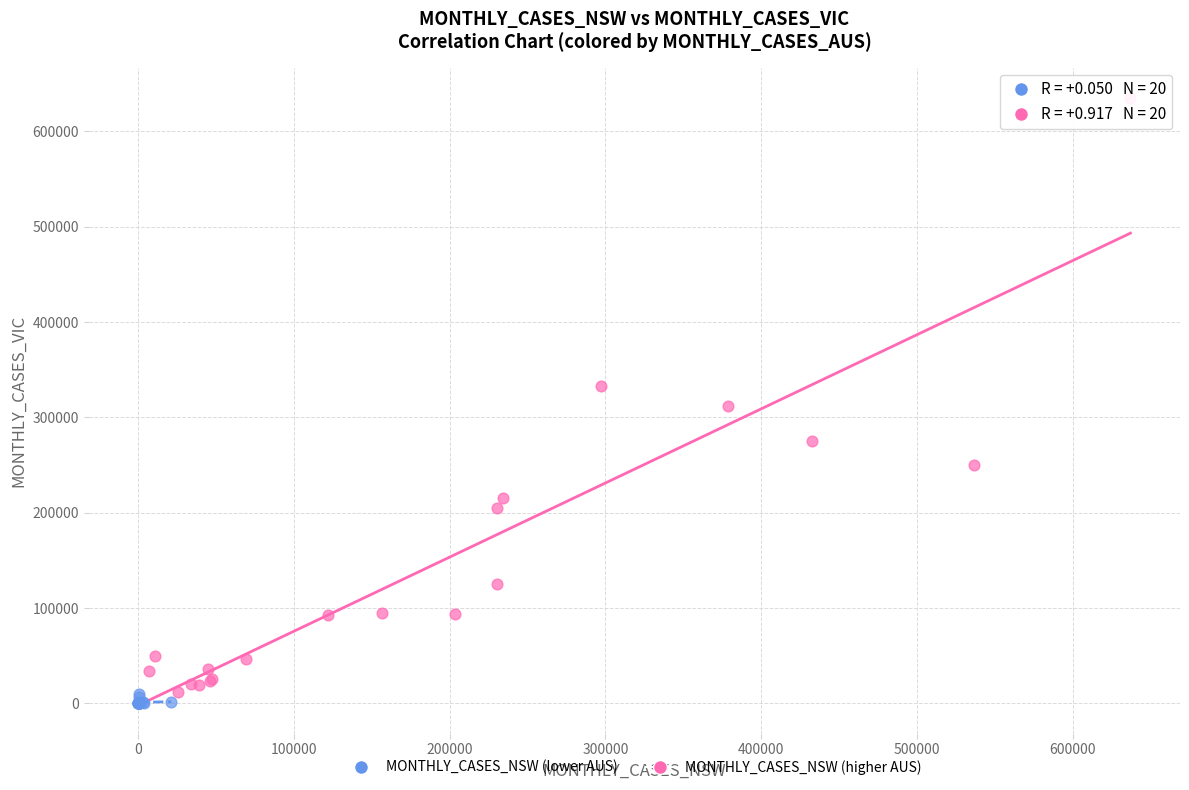

Which series contains the highest Y value?

MONTHLY_CASES_NSW (higher AUS)